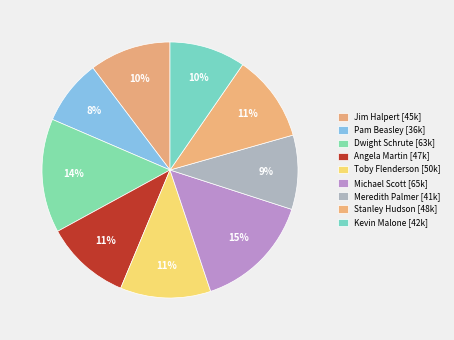

How many slices are in this pie chart?

9